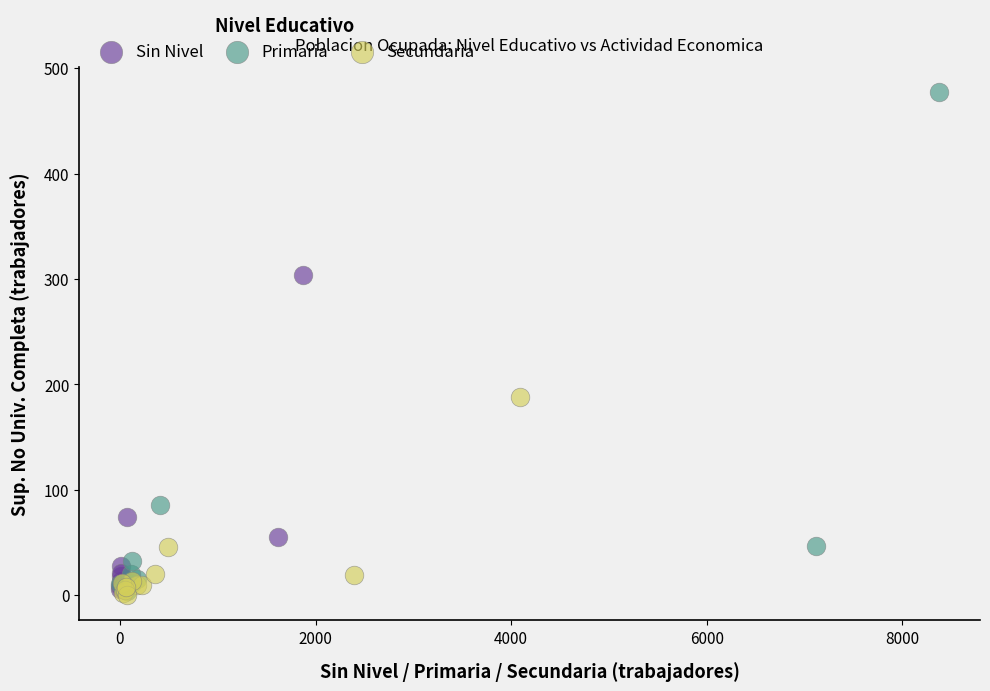

Which series reaches the maximum Y coordinate?

Primaria